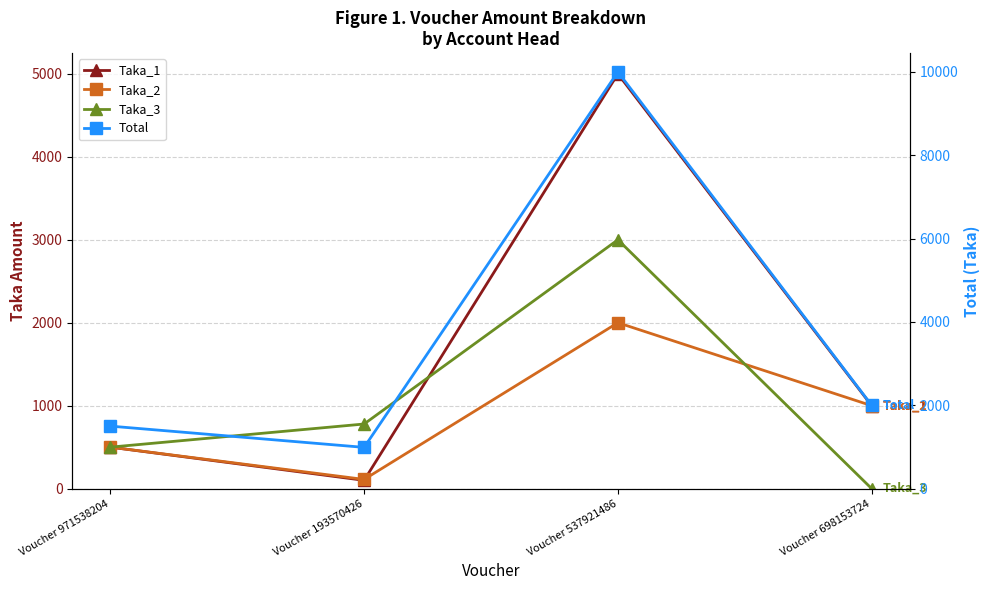

What is the spread (max minus min) of values at Voucher 971538204?

1000